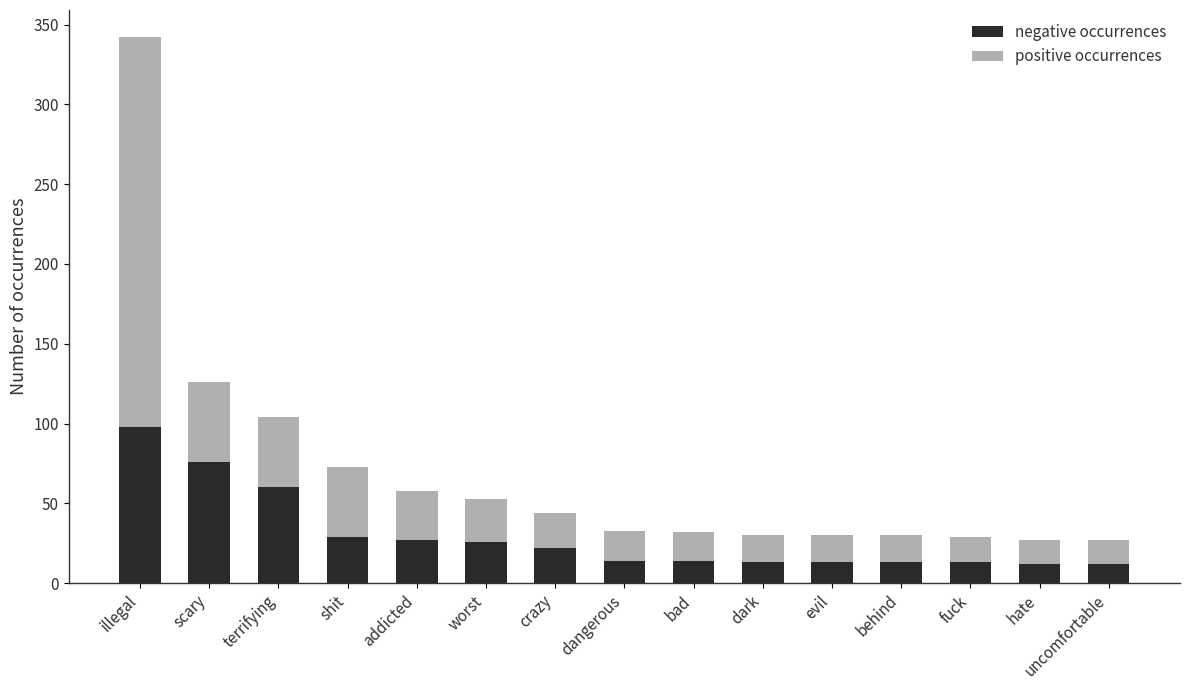

What is the difference between the maximum and minimum values in the negative occurrences series?

86